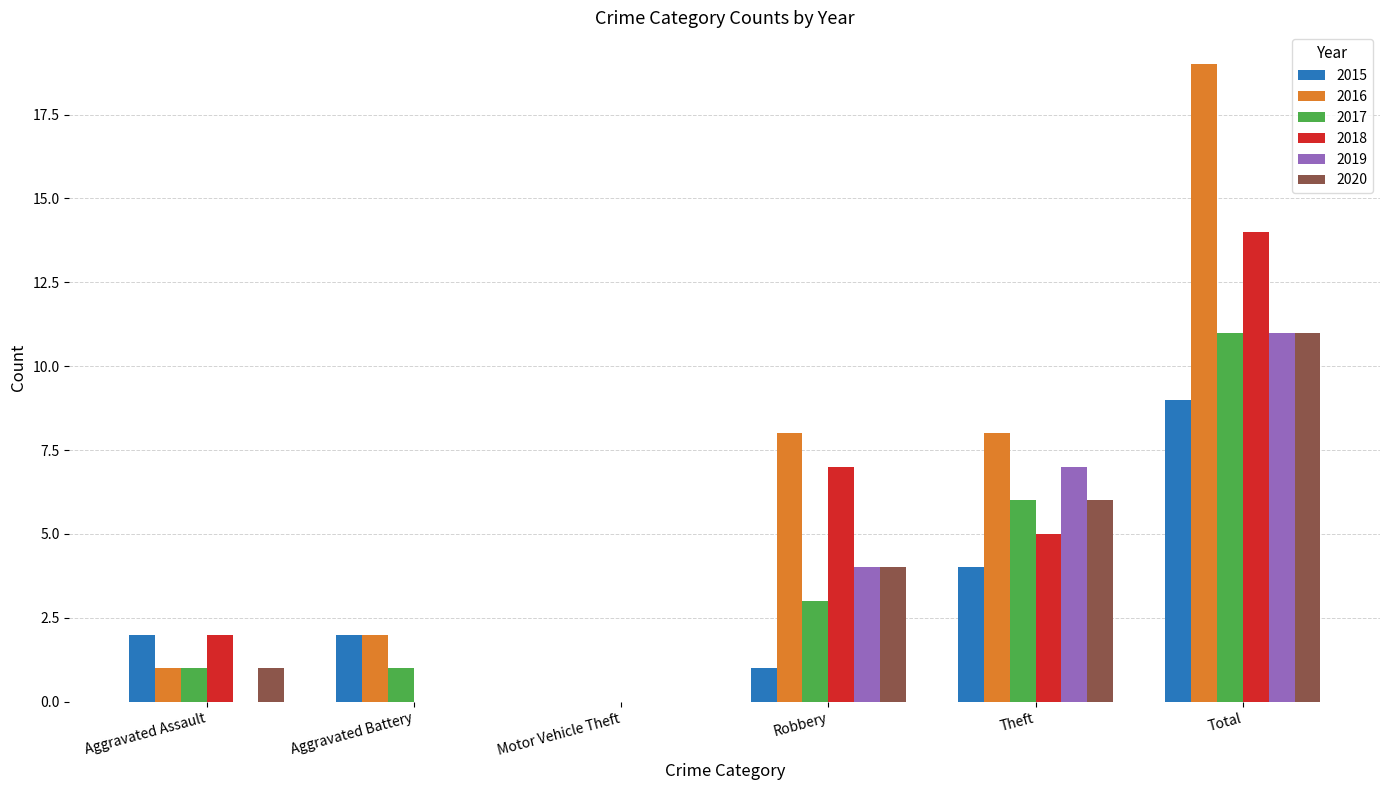

What is the sum of the 2019 values at Theft and Motor Vehicle Theft?

7